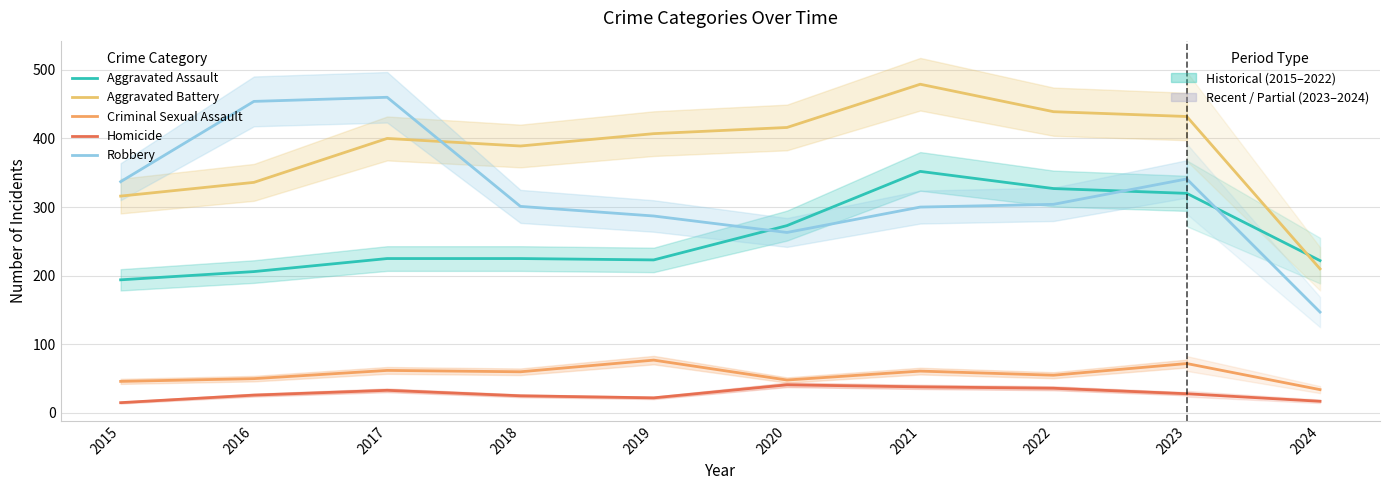

At which category does Homicide reach its first local peak?

2017